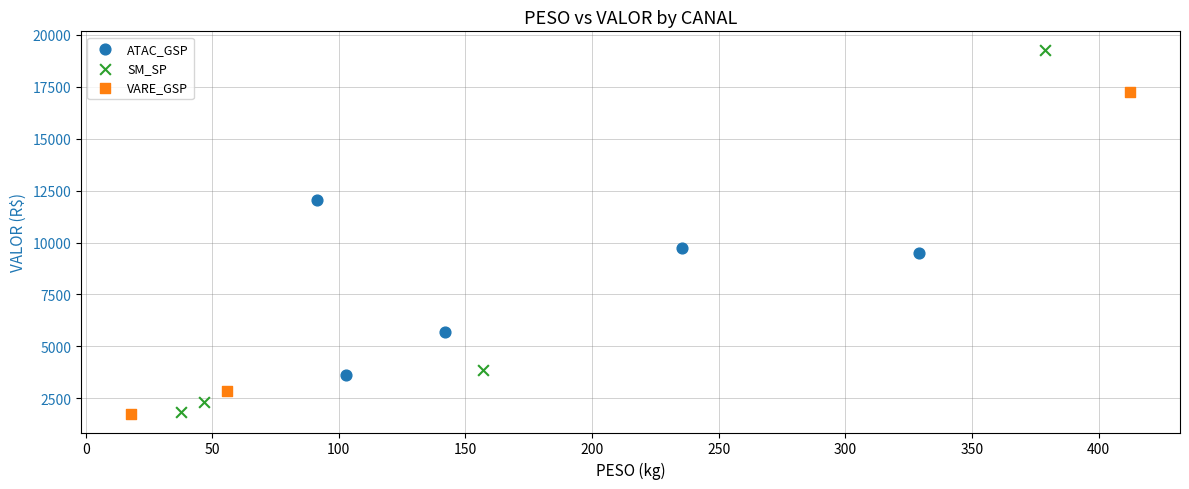

Which series reaches the maximum Y coordinate?

SM_SP